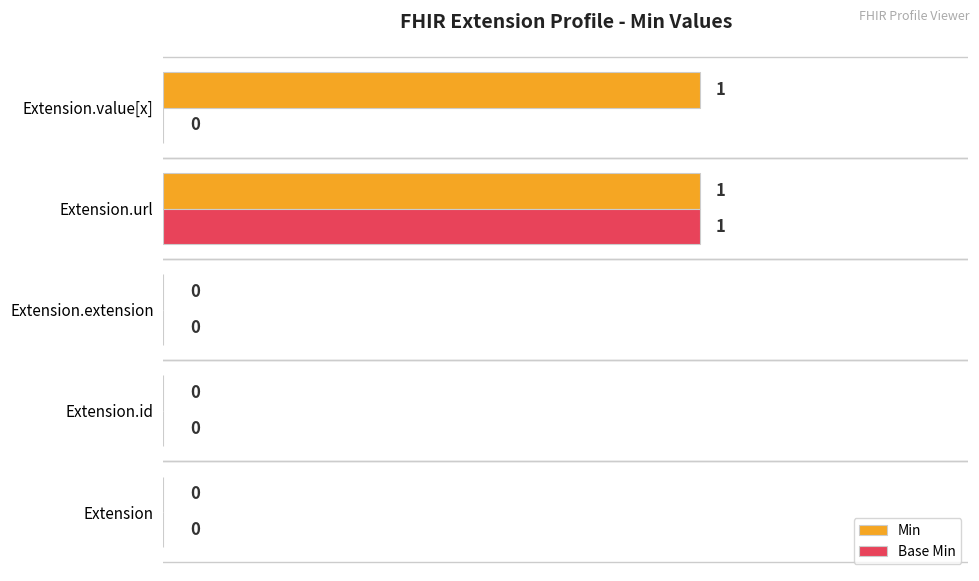

At which category is the sum across all series the highest?

Extension.url